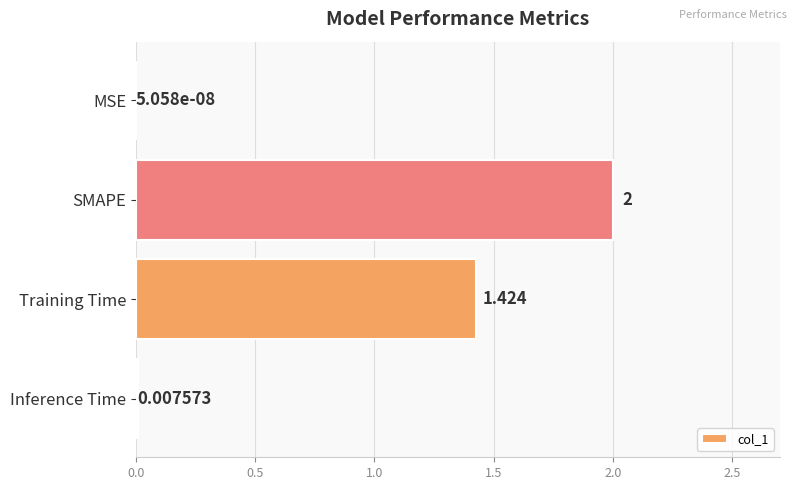

Which has a higher value, MSE or Inference Time?

Inference Time